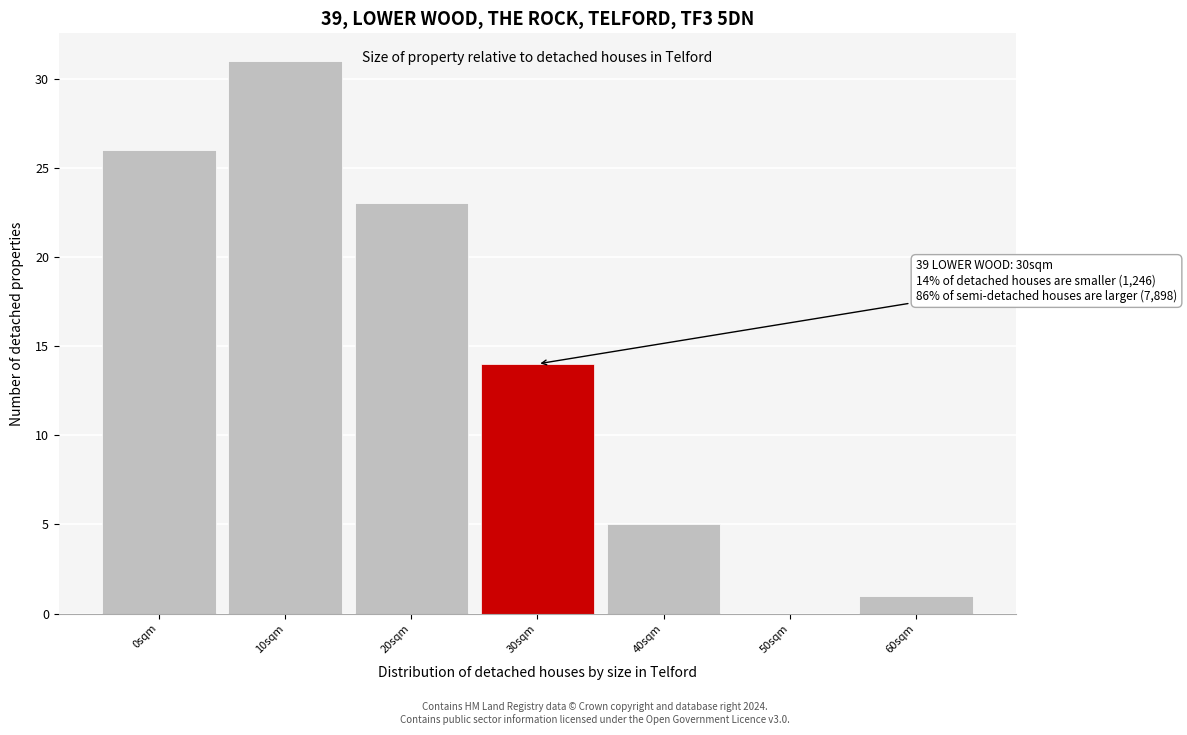

Reading left to right, what are all the values shown in this chart?

0sqm=26	10sqm=31	20sqm=23	30sqm=14	40sqm=5	50sqm=0	60sqm=1